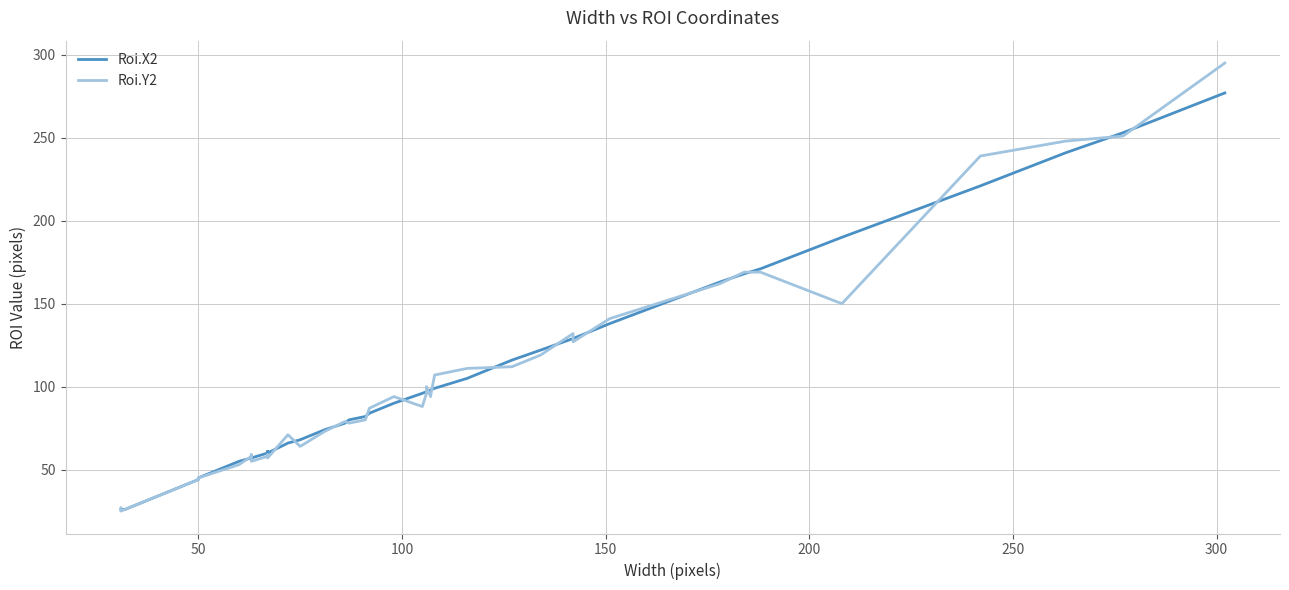

In Roi.Y2, how many points are lower than both neighbors (excluding endpoints)?

9